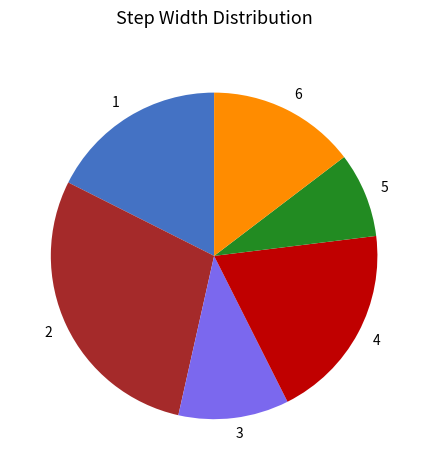

Does 3 account for over 50% of the chart?

No